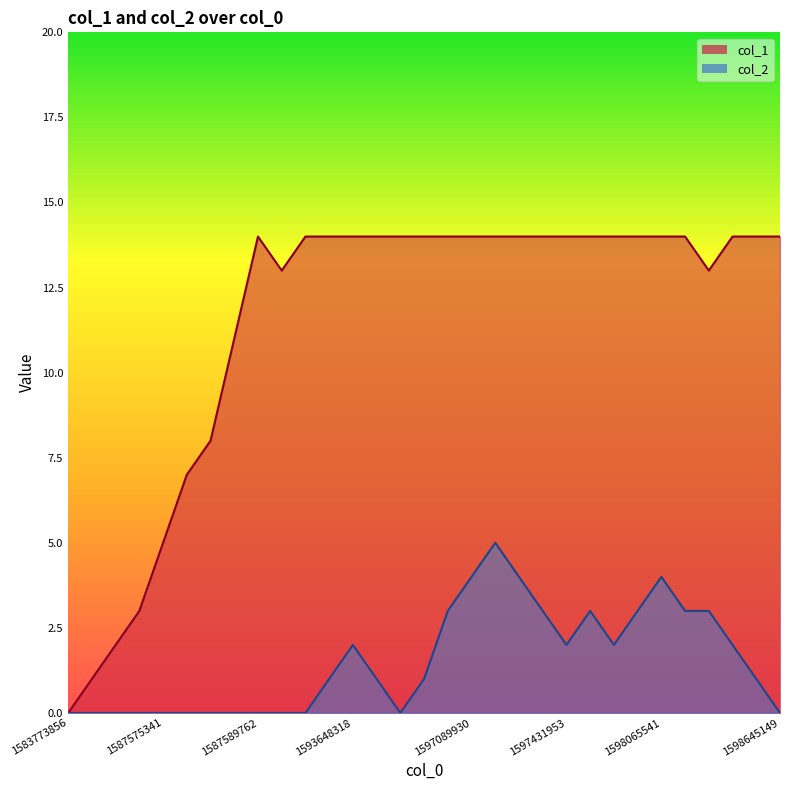

Rank the categories by col_2 value from highest to lowest.

1597197950, 1597089930, 1597277146, 1598065541, 1597068351, 1597367152, 1597453561, 1597802767, 1598303198, 1598310388, 1593648318, 1597431953, 1597702000, 1598324770, 1591315790, 1593659102, 1597064734, 1598414763, 1583773856, 1587409739, 1587416929, 1587503412, 1587575341, 1587578911, 1587582508, 1587586132, 1587589762, 1588003794, 1588158651, 1595624739, 1598645149